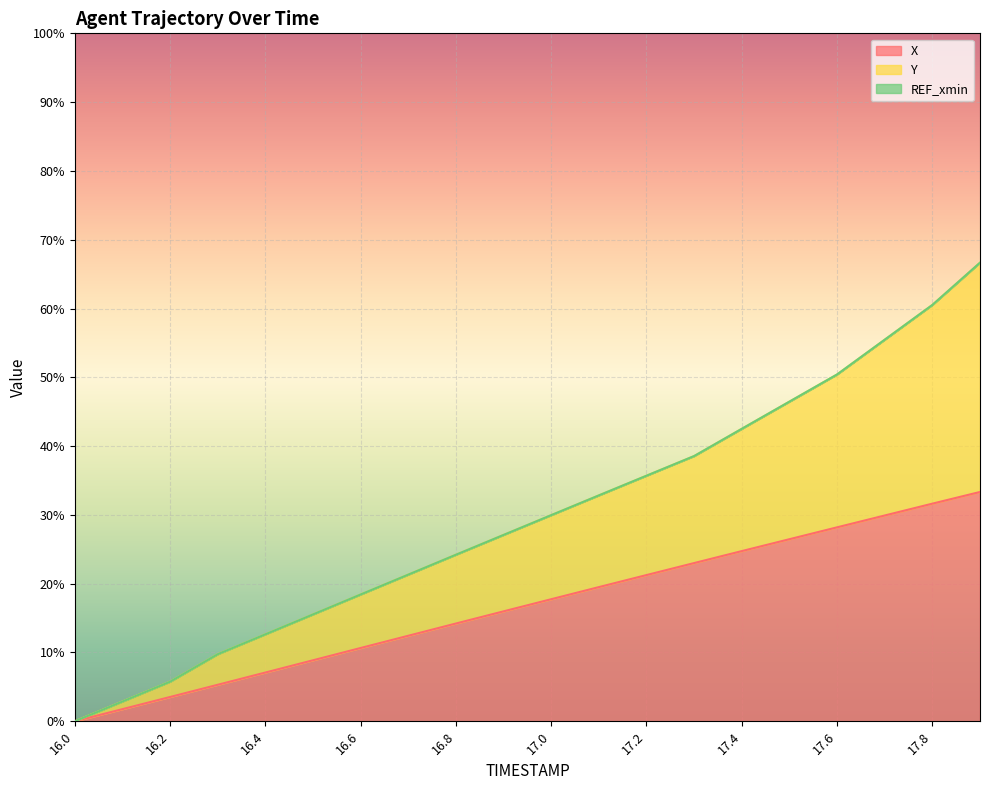

What is the highest value of the X series?

33.3